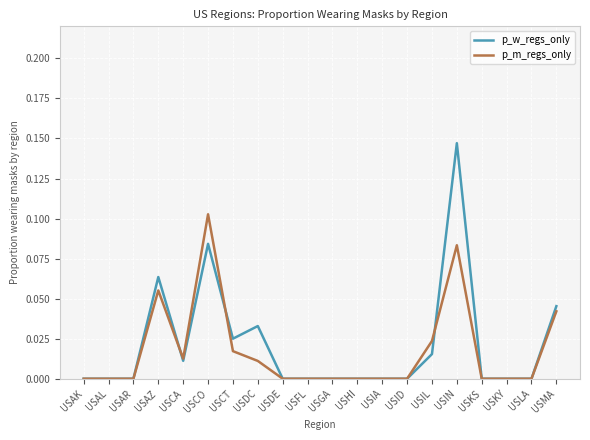

What are all the series names shown in the legend?

p_w_regs_only, p_m_regs_only